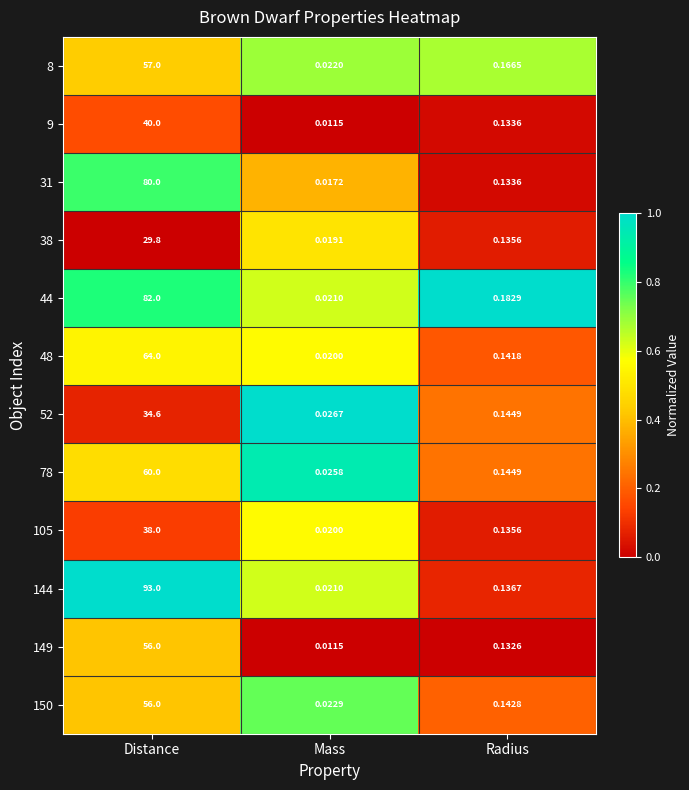

List the labels in order of 8 value, smallest first.

Mass, Radius, Distance